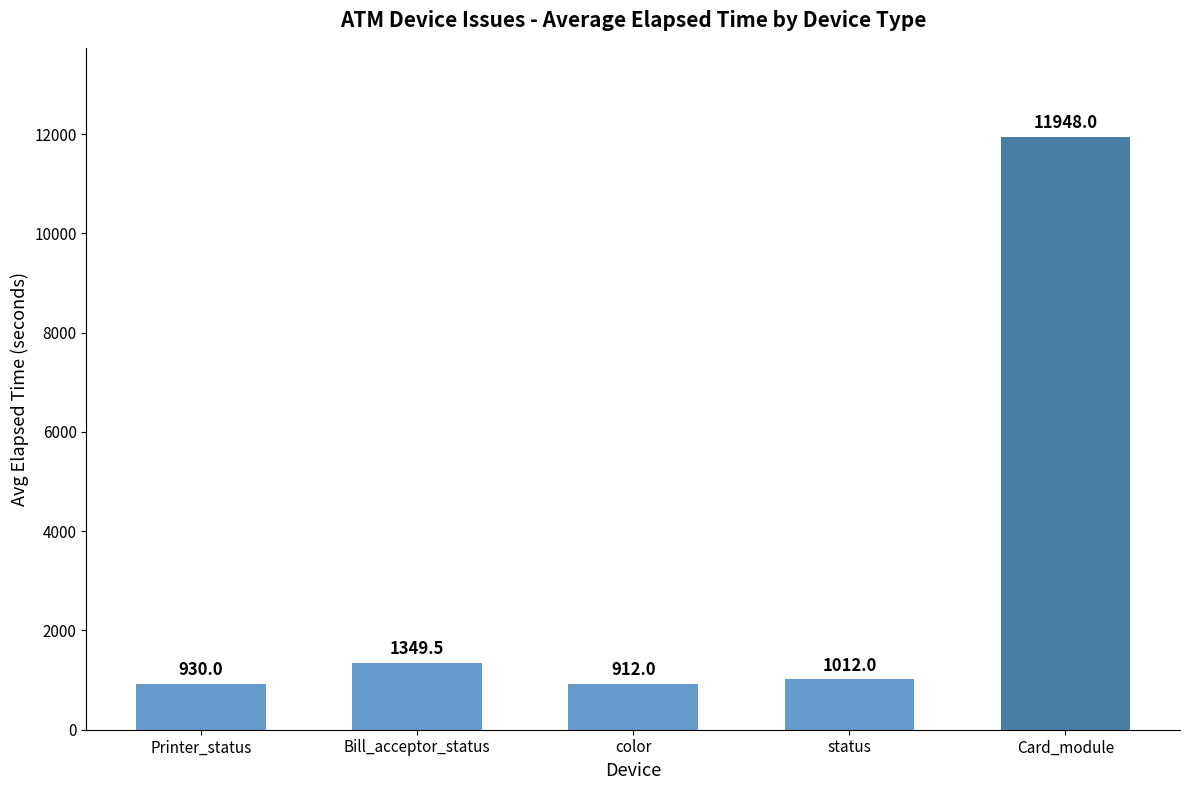

Which has a higher value, Card_module or Printer_status?

Card_module